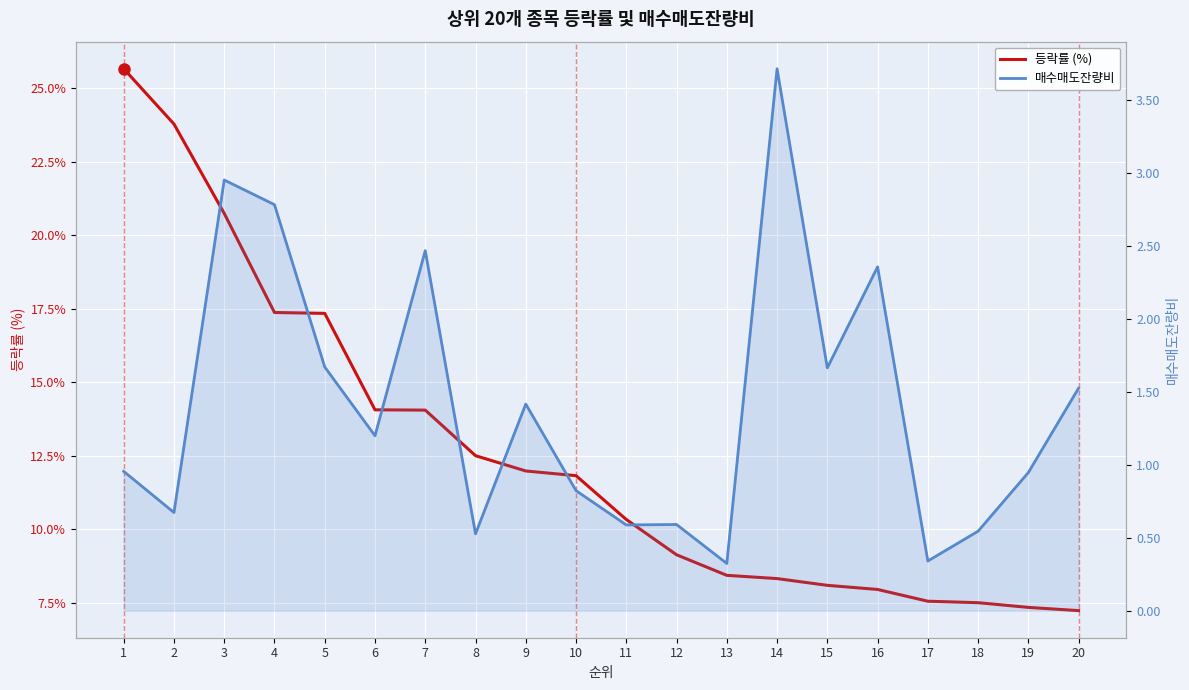

Does the chart display data point markers on the line(s)?

No